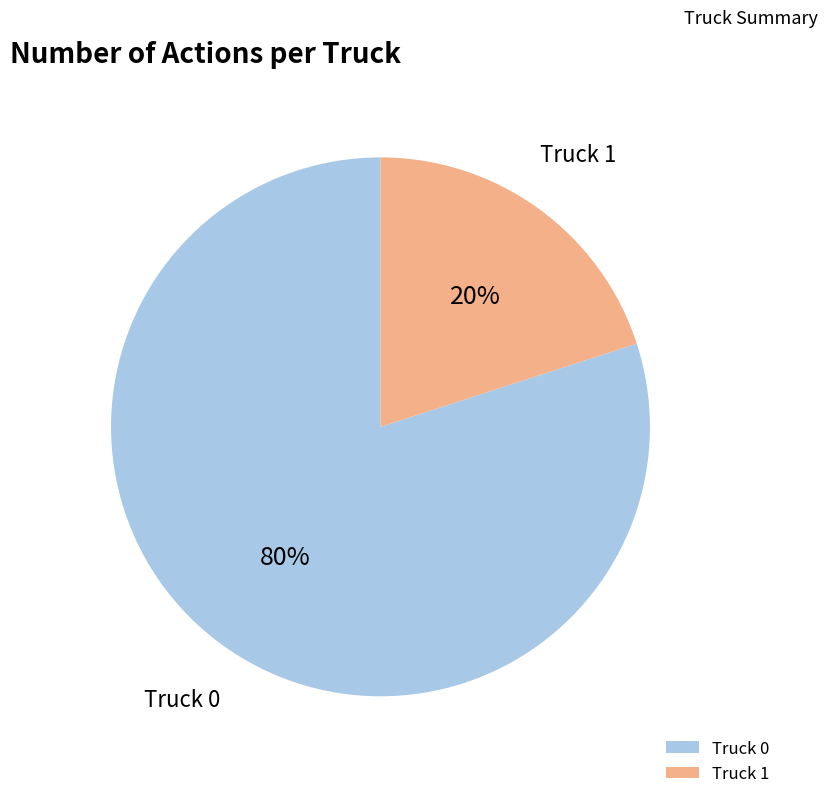

Combined, do Truck 1 and Truck 0 account for over 50%?

Yes